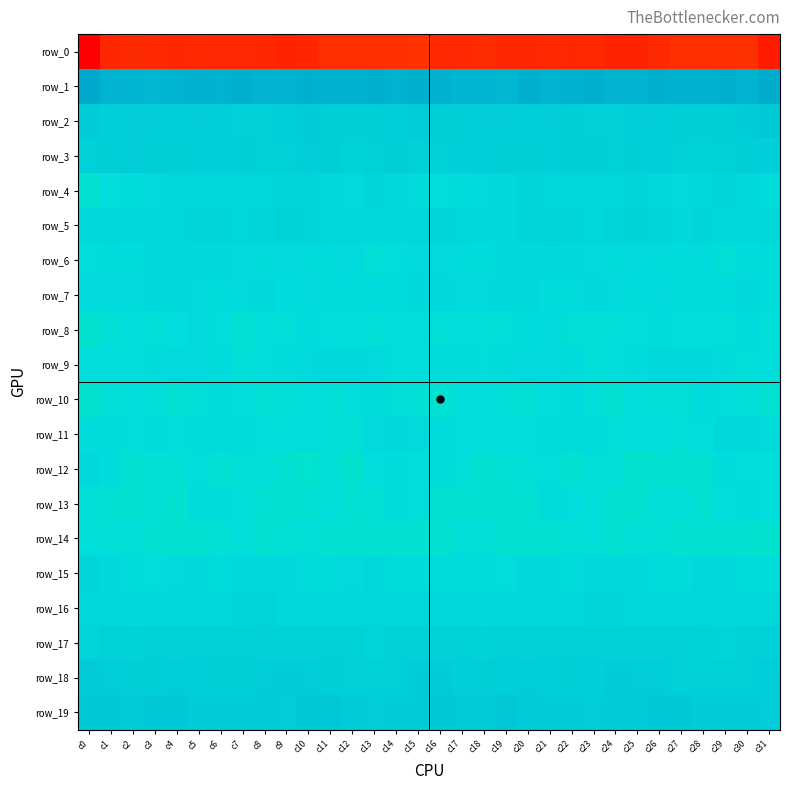

What is the minimum value shown in the chart?

-218.9